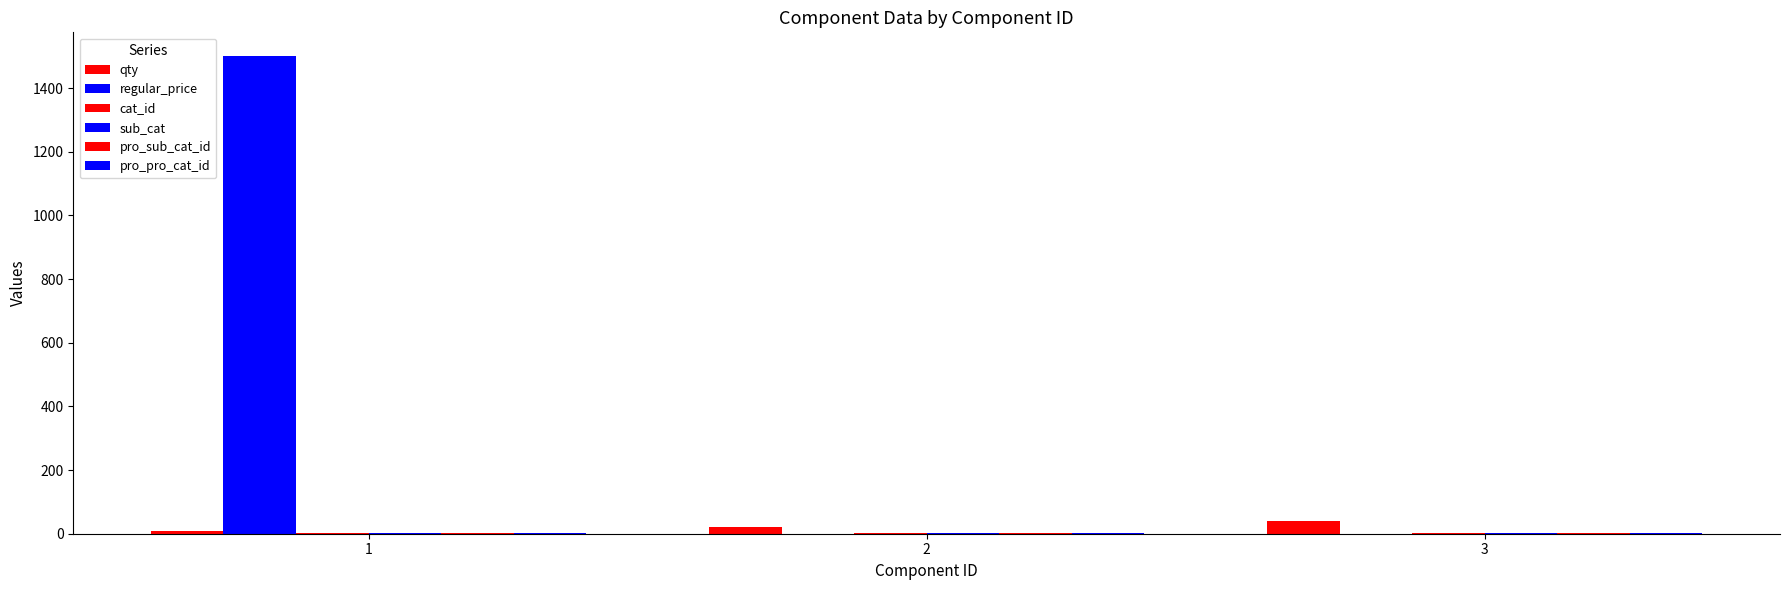

How many categories are shown in the chart?

3